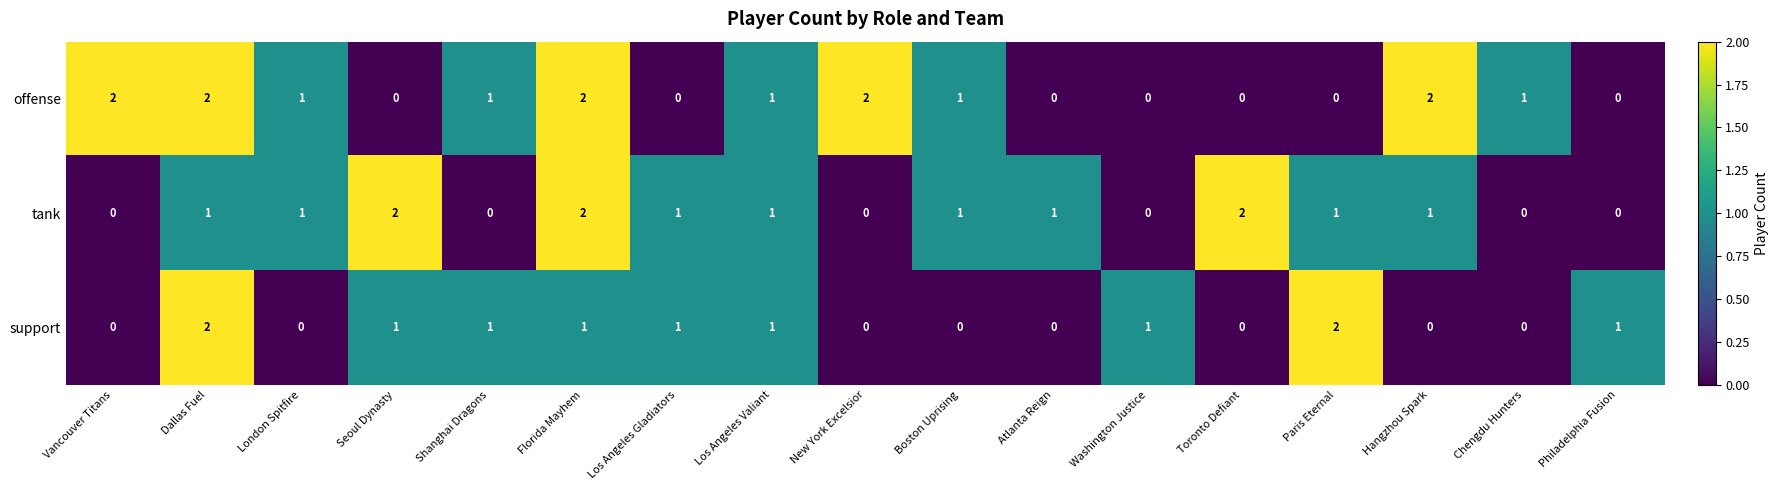

List the series in order of their overall mean, lowest first.

support, tank, offense